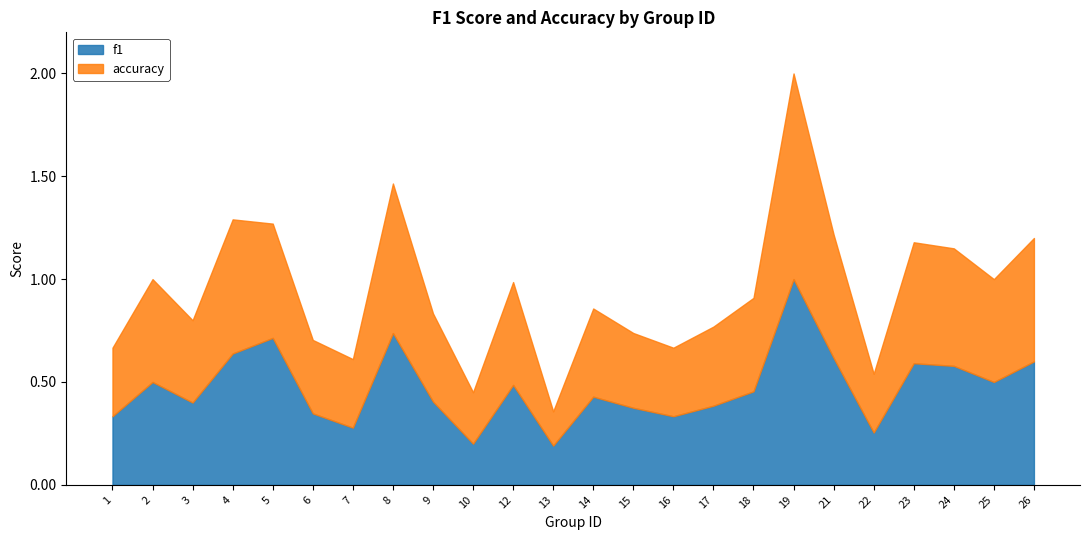

At which label does accuracy reach its minimum?

13